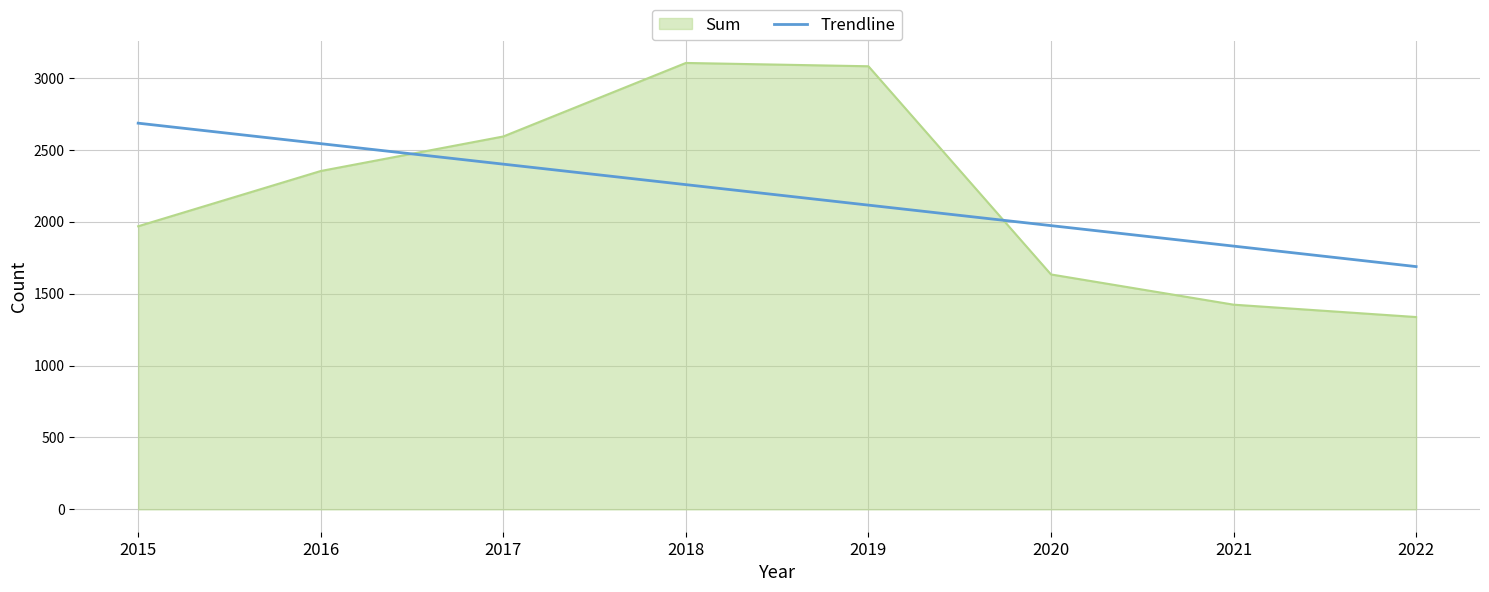

What is the difference between the second highest and second lowest values in the Trendline series?

712.0